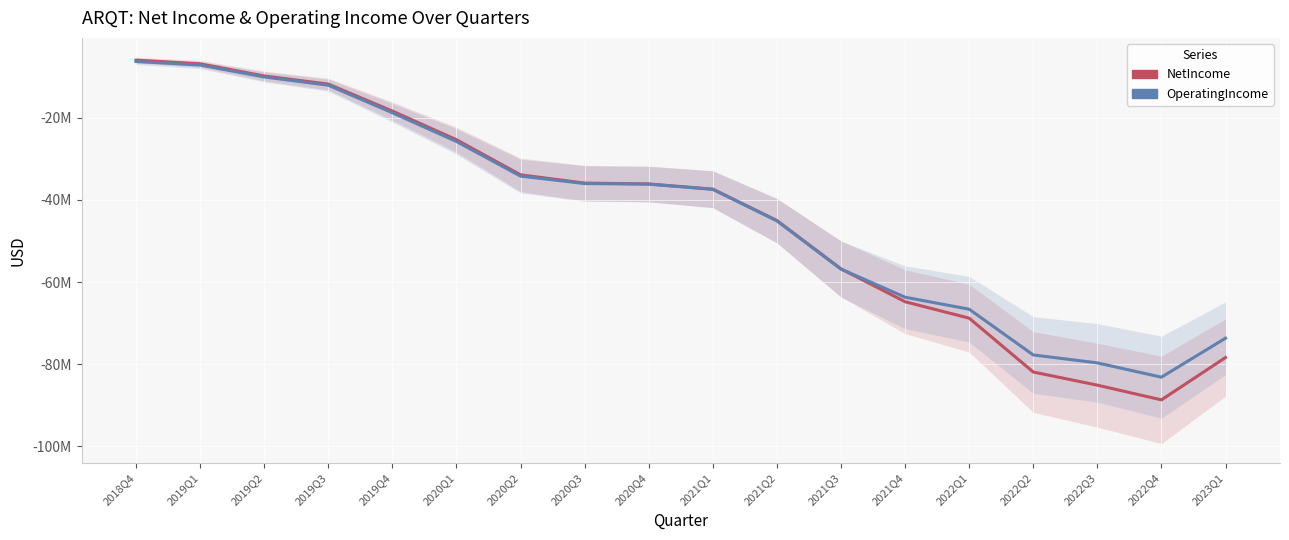

What position from the right is 2020Q2?

12